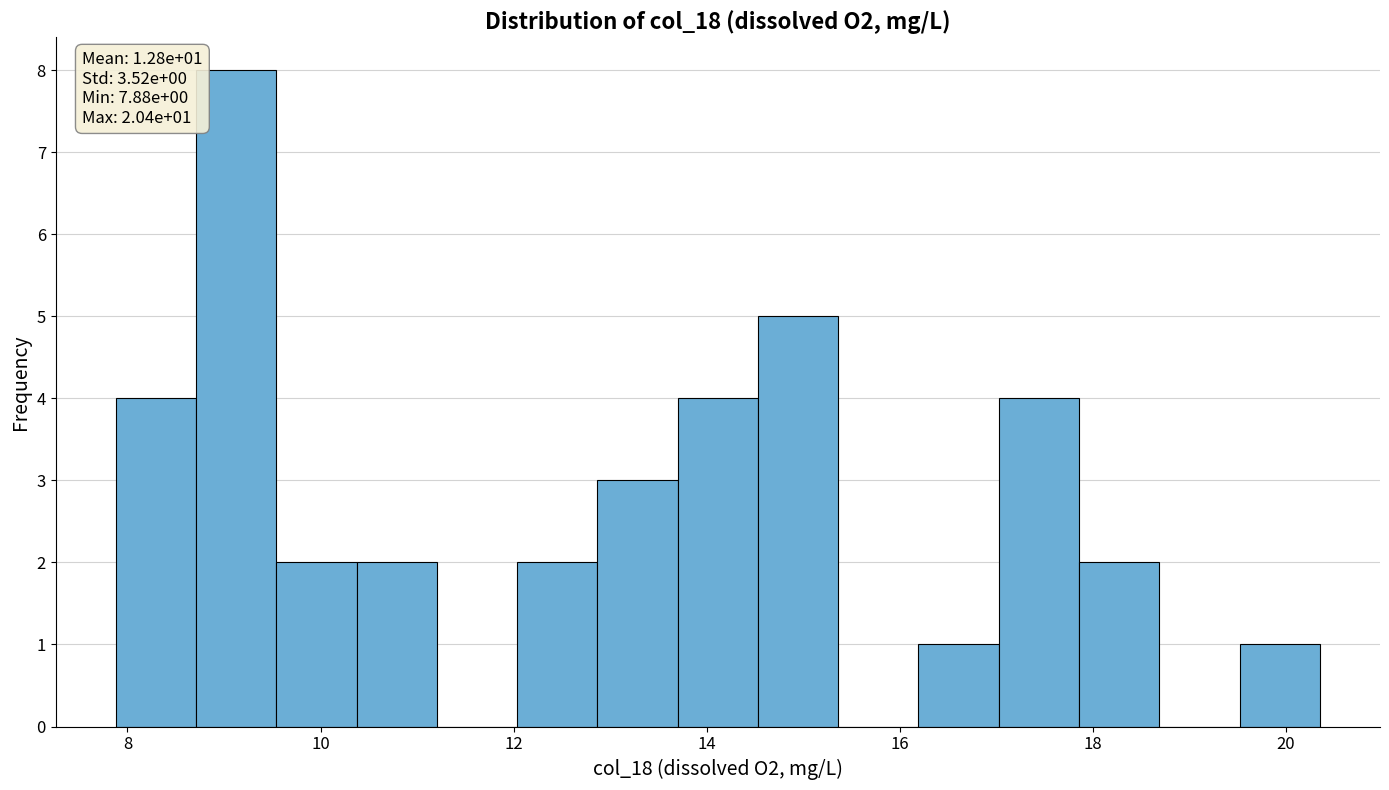

Which range on the x-axis has the tallest bar?

8.8 to 9.6